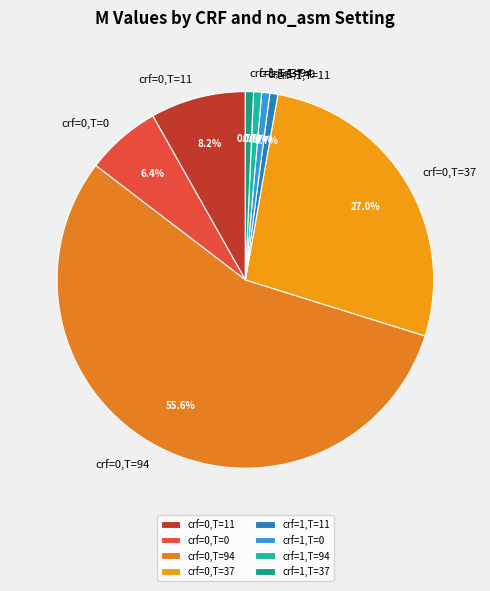

Which category has the biggest portion of the pie?

crf=0,T=94